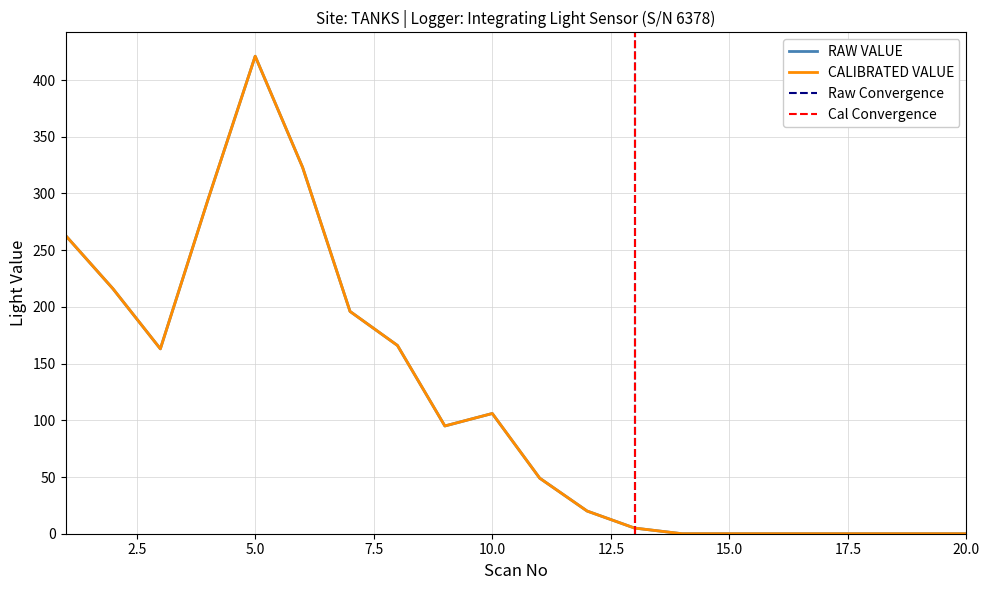

True or false: CALIBRATED VALUE has more than 2 points higher than both neighbors.

False